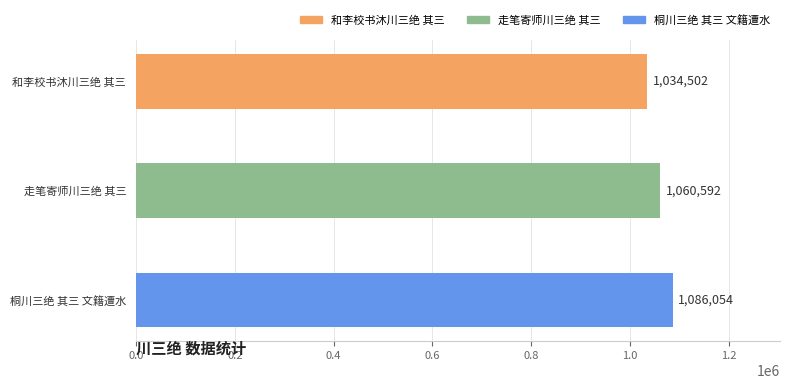

How many values are between 1034502 and 1086054?

3